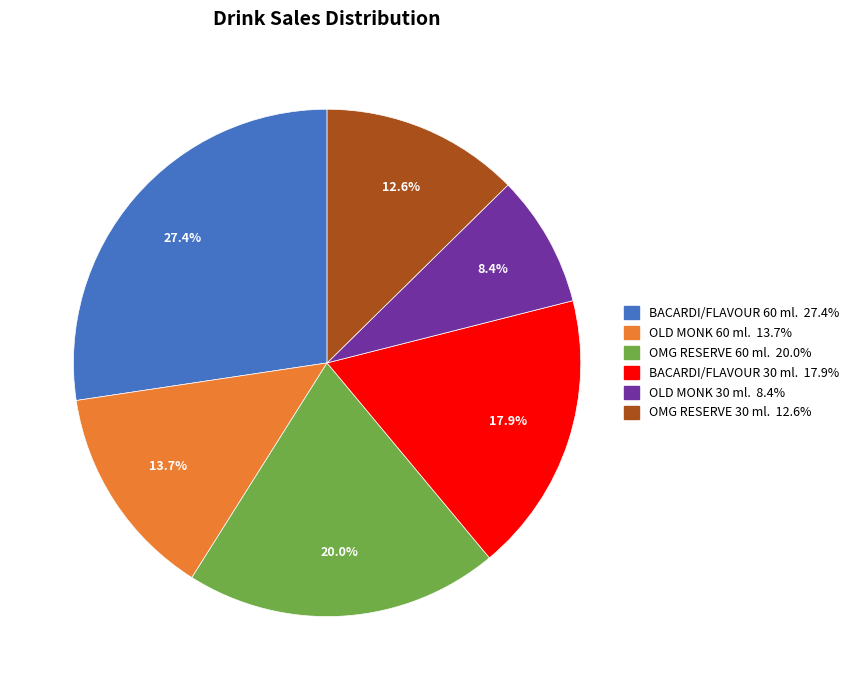

What percentage is the BACARDI/FLAVOUR 60 ml. slice, to the nearest percent?

27%